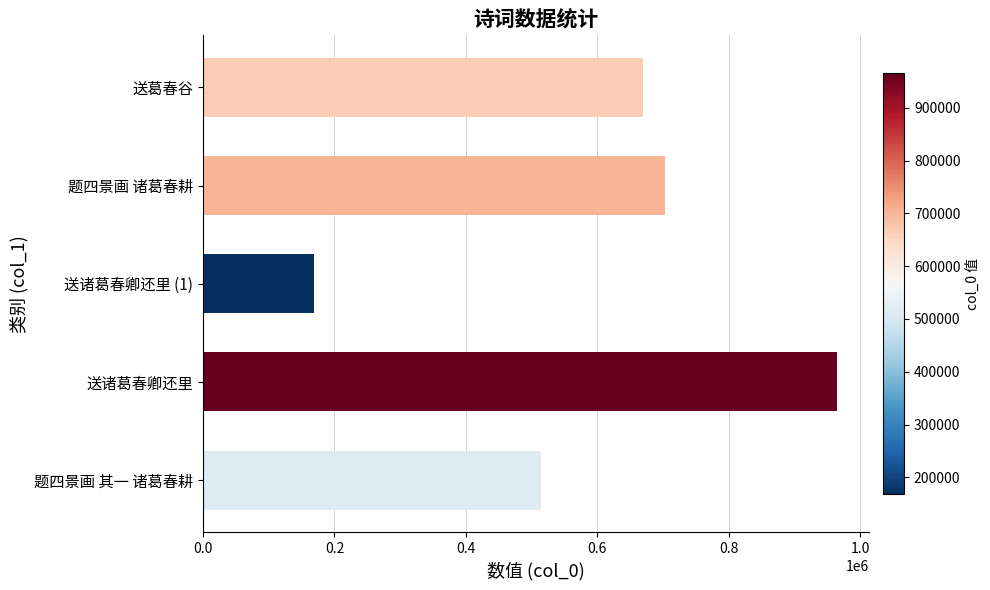

List the labels in order of value, largest first.

送诸葛春卿还里, 题四景画 诸葛春耕, 送葛春谷, 题四景画 其一 诸葛春耕, 送诸葛春卿还里 (1)